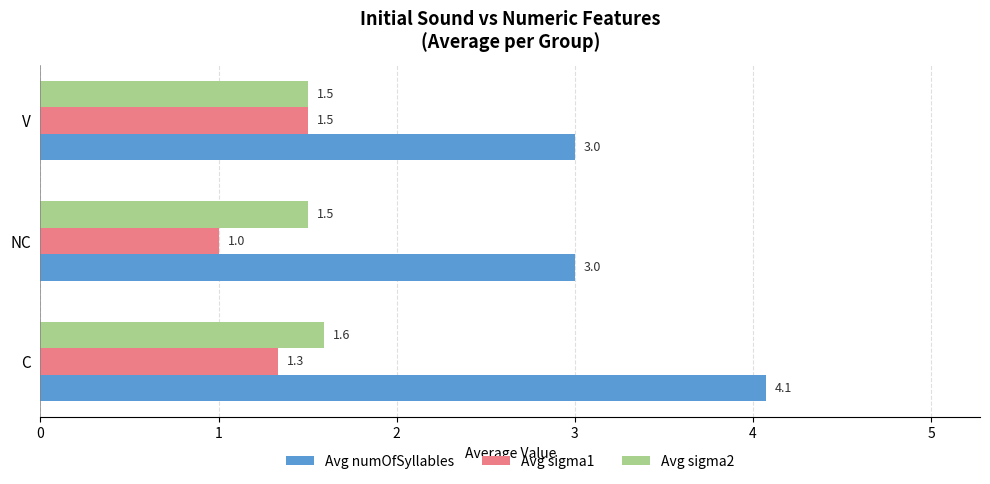

At which category is the sum across all series the highest?

C